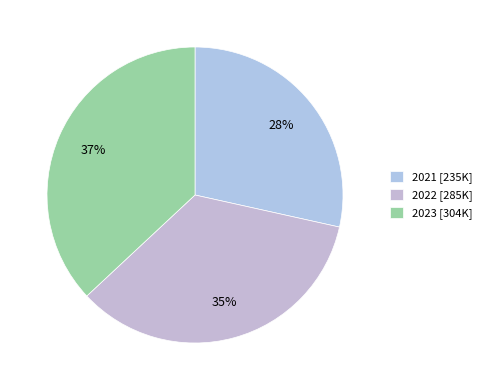

How many segments does this pie chart have?

3